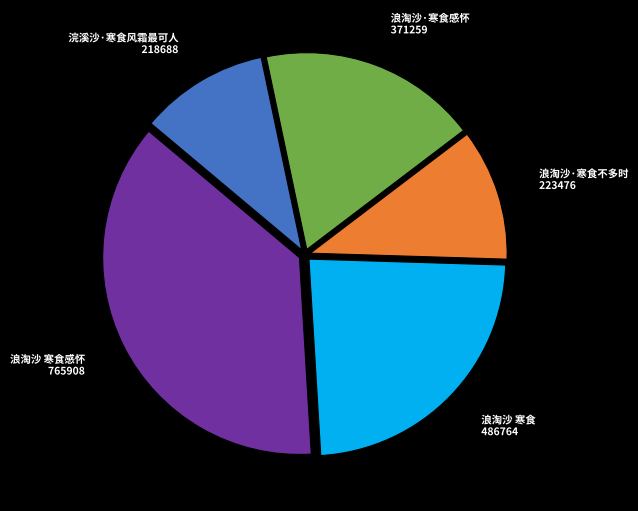

The 浪淘沙 寒食感怀 slice represents 42% of the pie. True or false?

False